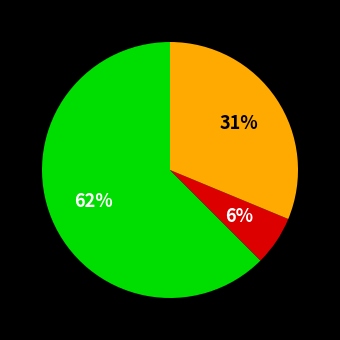

Is there any slice that represents more than half of the pie?

Yes